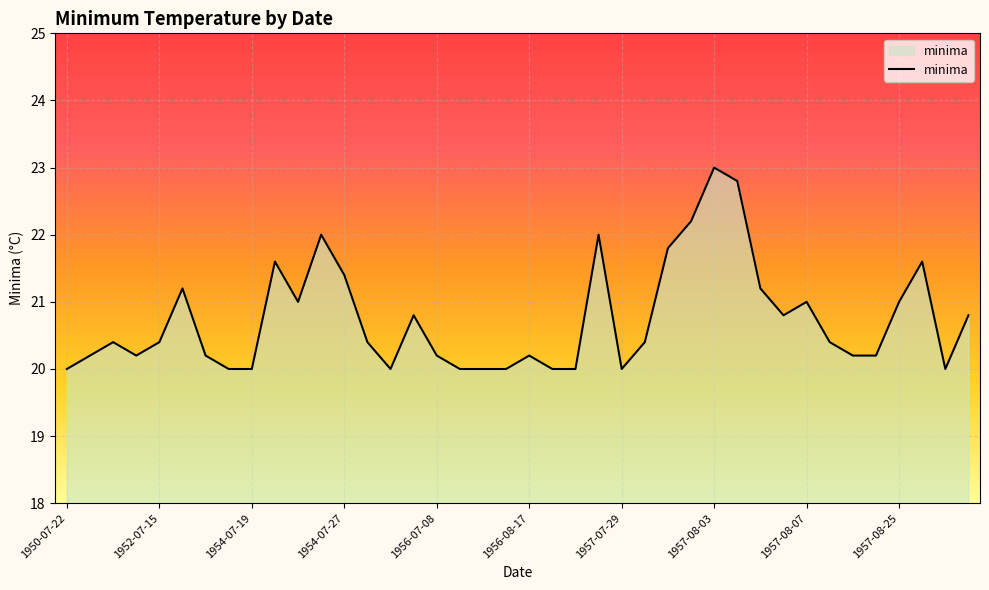

How many lines are shown in the chart?

1